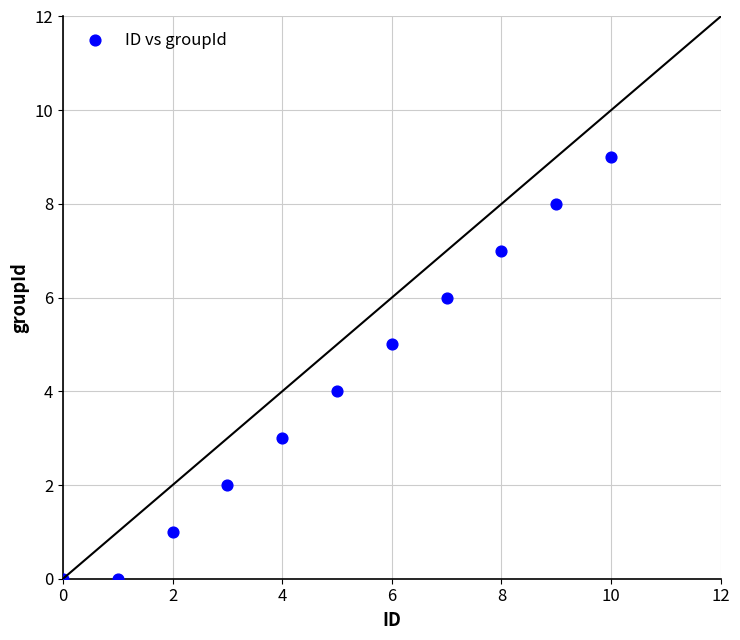

What is the average Y value?

4